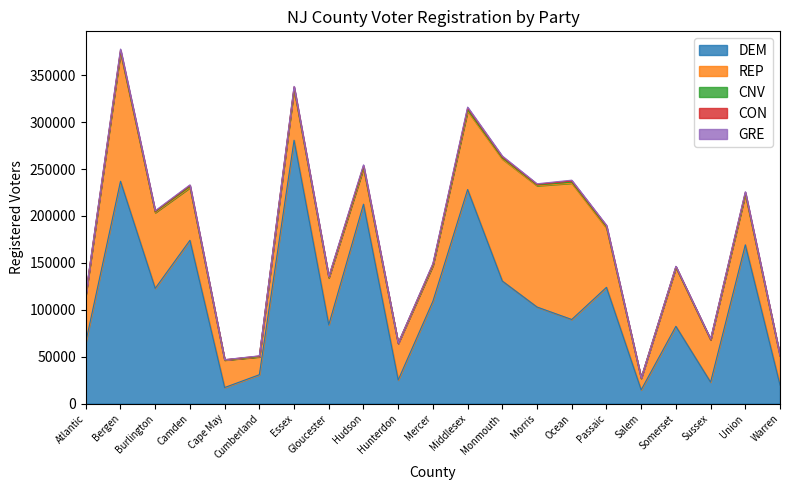

Which category has the highest value in the DEM series?

Essex